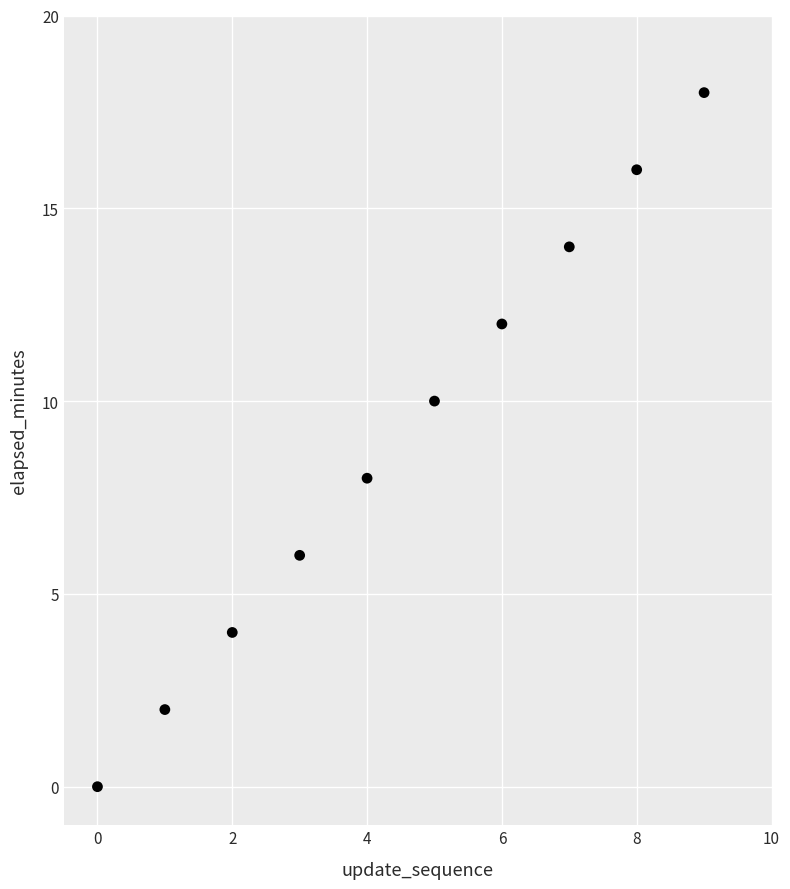

What is the average Y value?

9